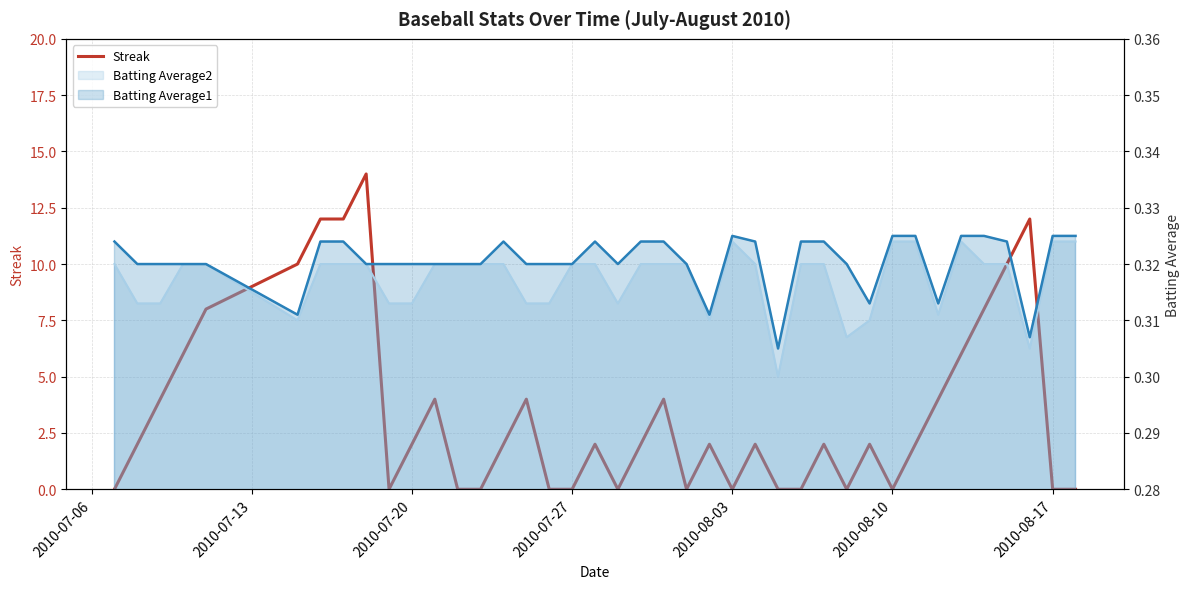

Count the number of values greater than 2.

15